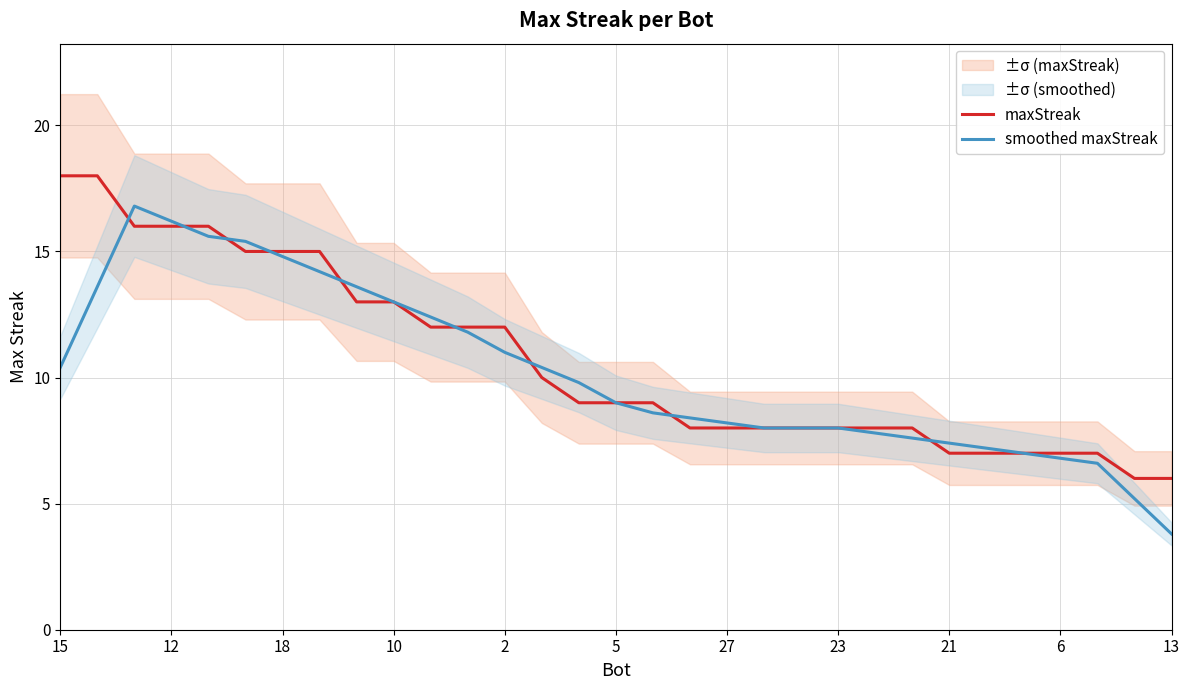

Does the chart have visible grid lines?

Yes